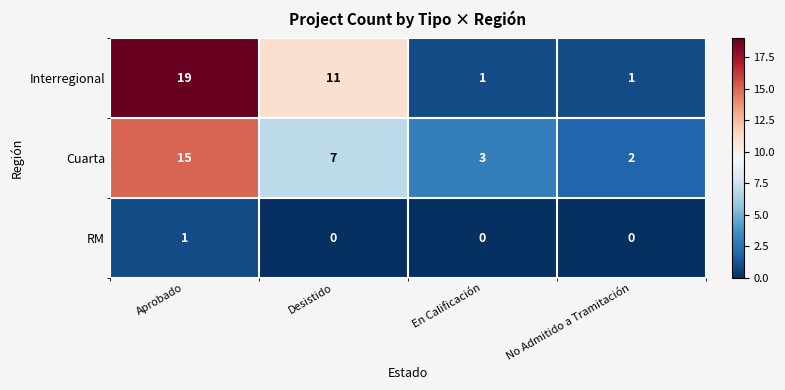

Reading left to right, what are all the values shown in this chart?

Interregional: Aprobado=19	Desistido=11	En Calificación=1	No Admitido a Tramitación=1
Cuarta: Aprobado=15	Desistido=7	En Calificación=3	No Admitido a Tramitación=2
RM: Aprobado=1	Desistido=0	En Calificación=0	No Admitido a Tramitación=0